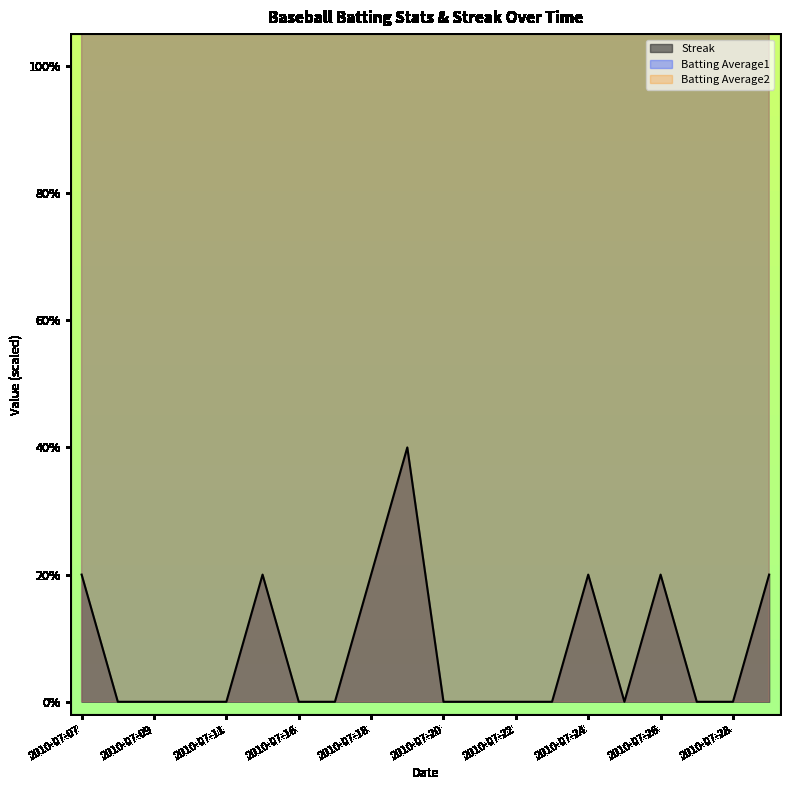

True or false: Streak and Batting Average2 intersect in this chart.

False